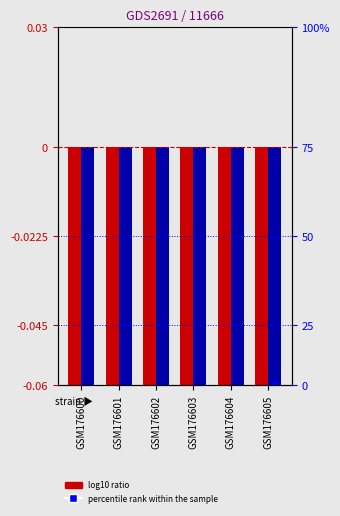

Between GSM176603 and GSM176605, which series saw the biggest shift?

log10 ratio (x0)